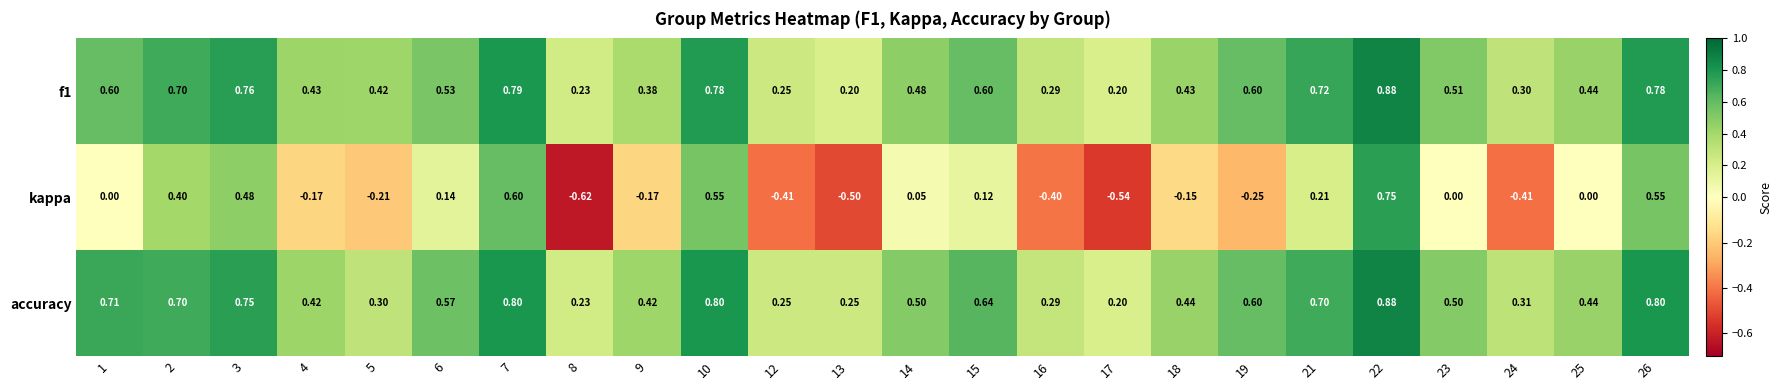

Which series has the largest total across all categories?

accuracy